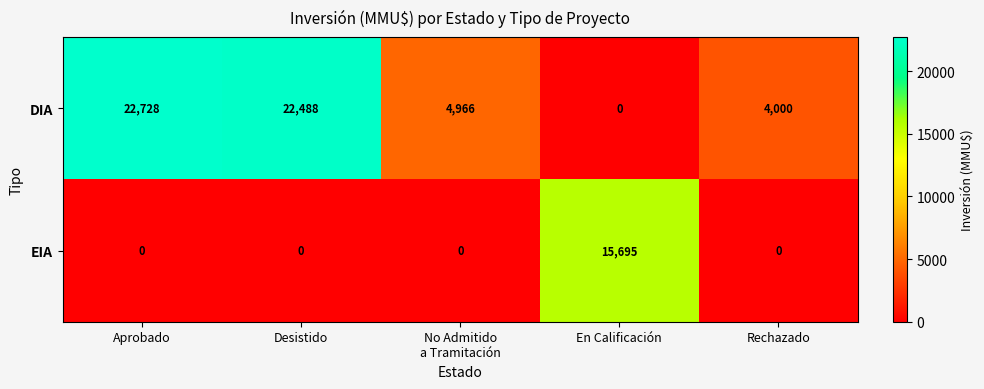

Rank the series by their average value, from highest to lowest.

DIA, EIA